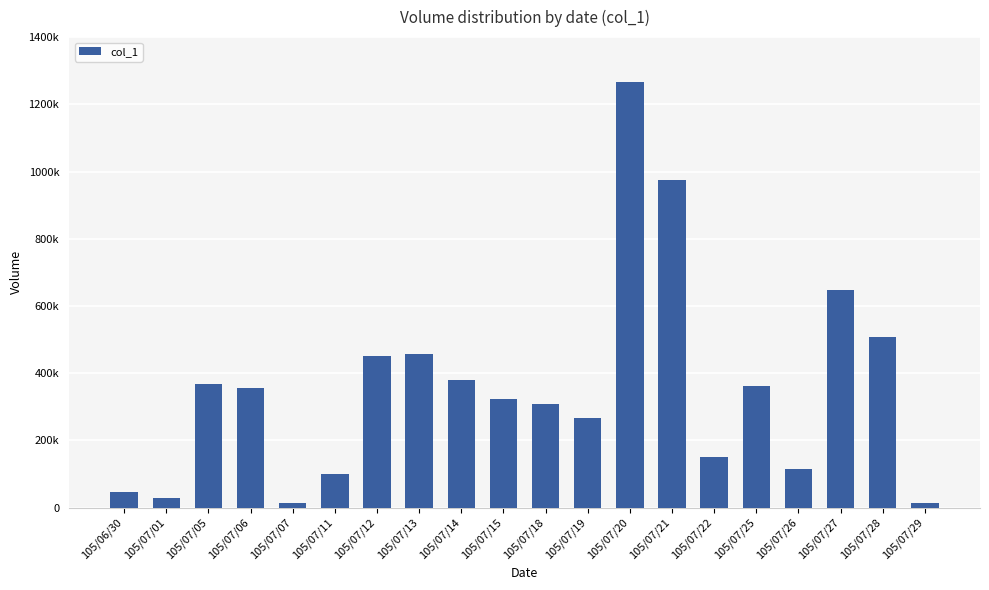

Which label corresponds to the largest value in the chart?

105/07/20